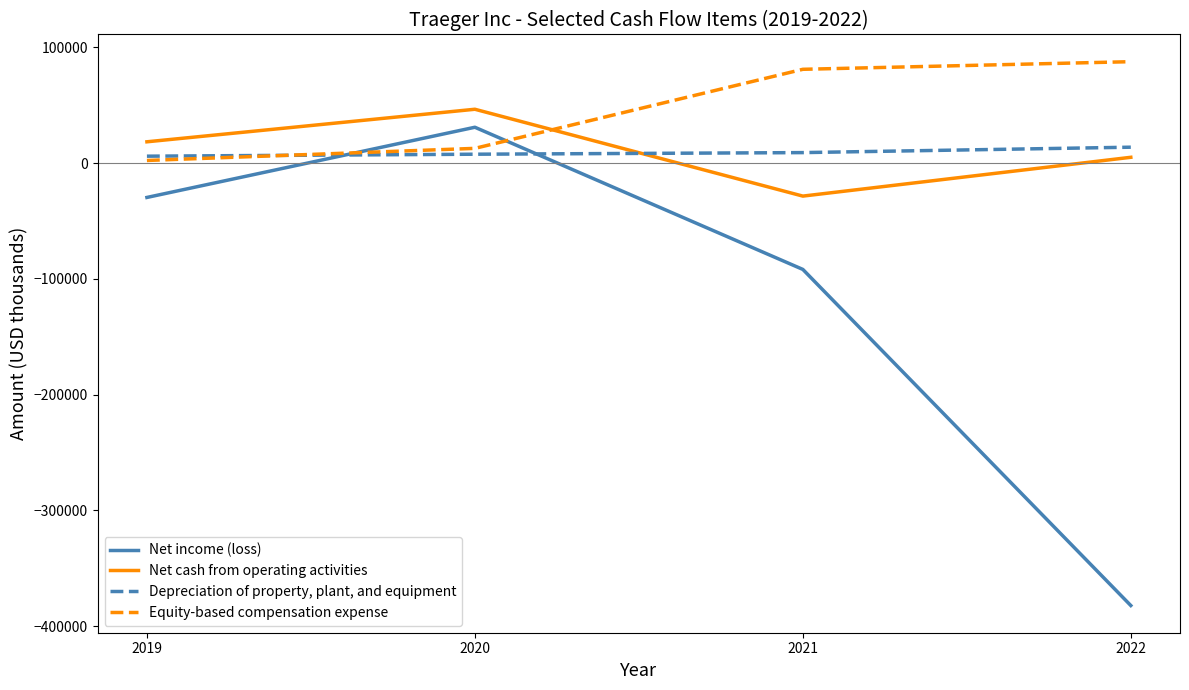

At which category is the sum across all series the highest?

2020